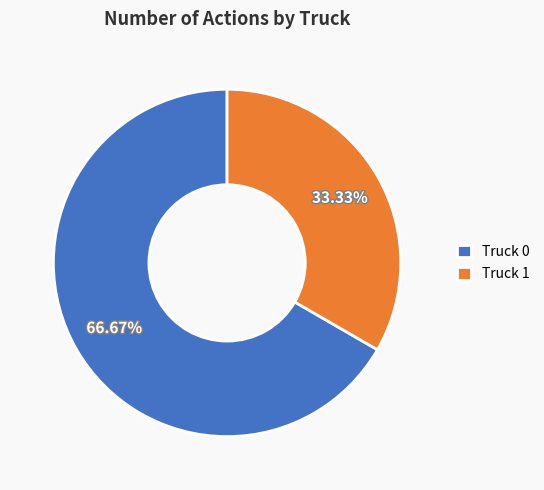

Does any single category account for the majority?

Yes